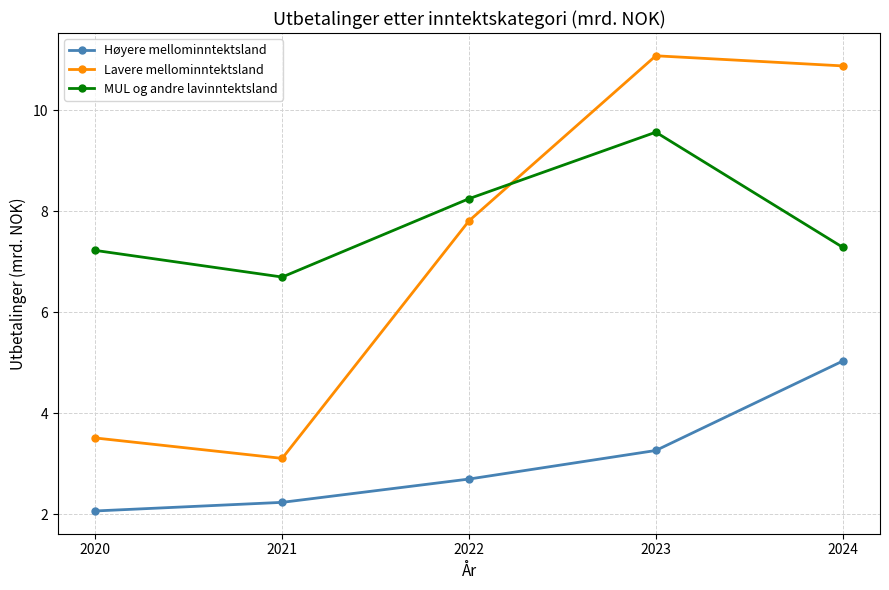

True or false: Høyere mellominntektsland has more than 1 points higher than both neighbors.

False